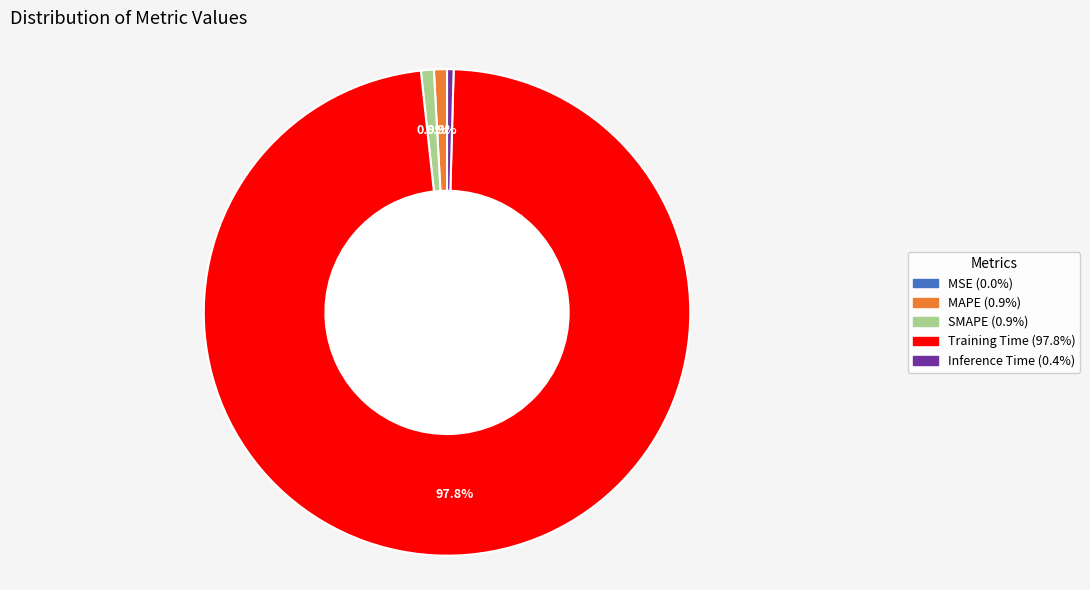

Which category accounts for the majority?

Training Time